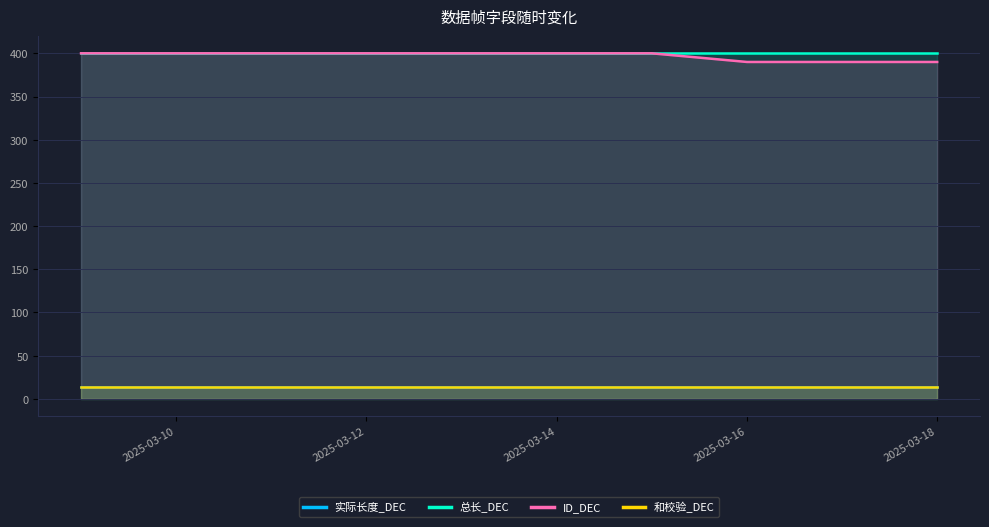

At which label does 和校验_DEC reach its minimum?

2025-03-10